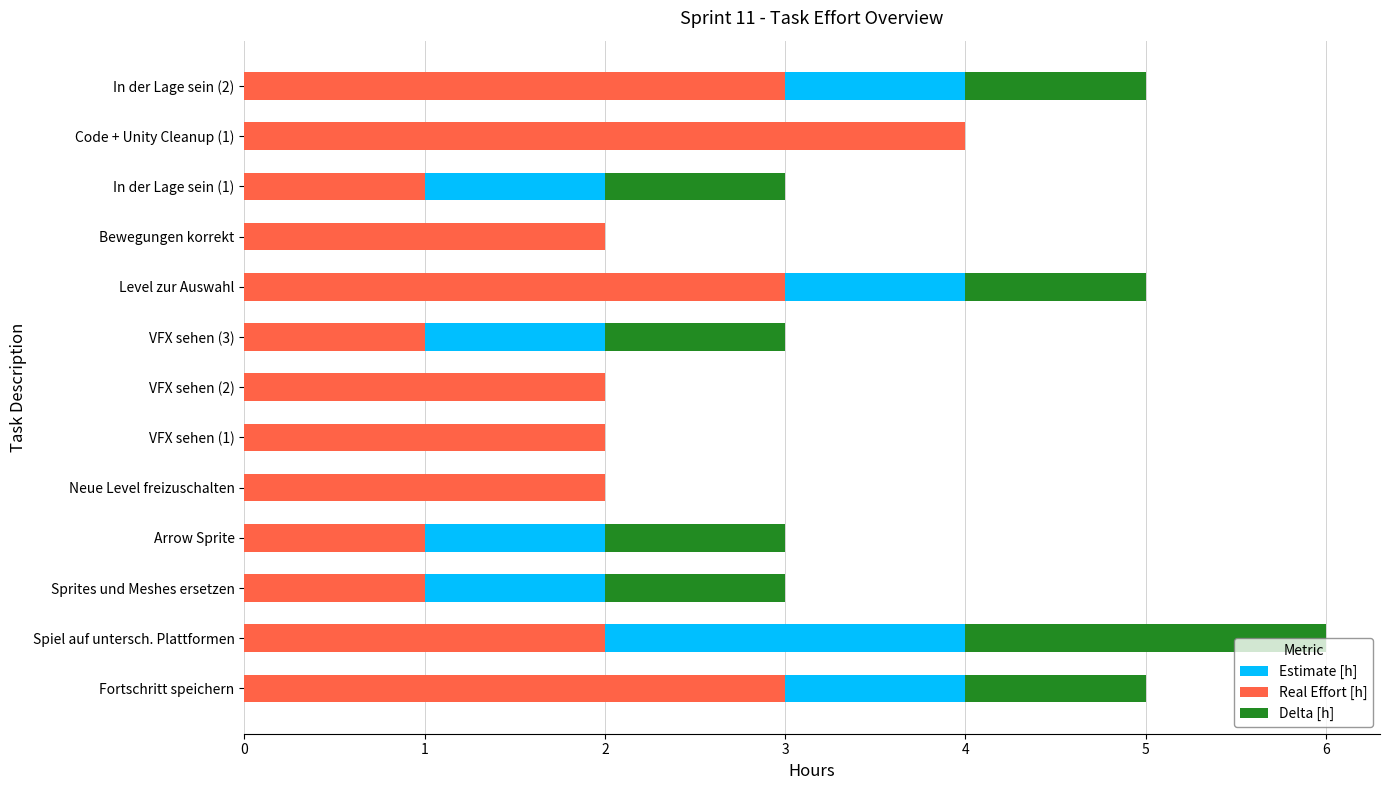

Reading left to right, what are all the values shown in this chart?

Estimate [h]: 4	4	2	2	2	2	2	2	4	2	2	4	4
Real Effort [h]: 3	2	1	1	2	2	2	1	3	2	1	4	3
Delta [h]: 1	2	1	1	0	0	0	1	1	0	1	0	1